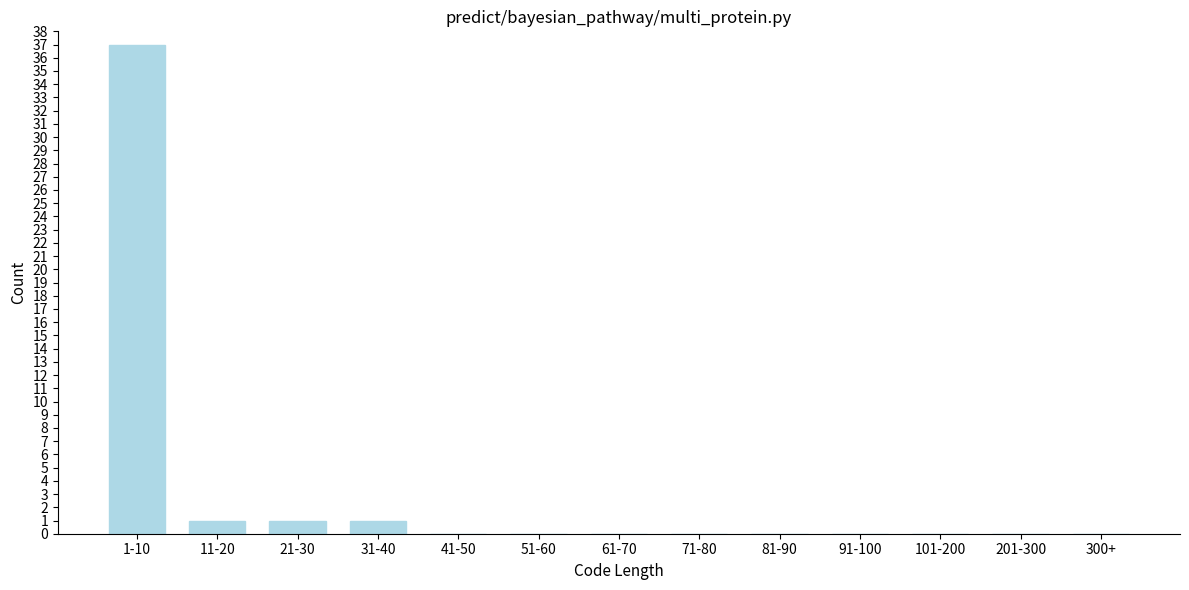

Reading left to right, what are all the values shown in this chart?

1-10=37	11-20=1	21-30=1	31-40=1	41-50=0	51-60=0	61-70=0	71-80=0	81-90=0	91-100=0	101-200=0	201-300=0	300+=0